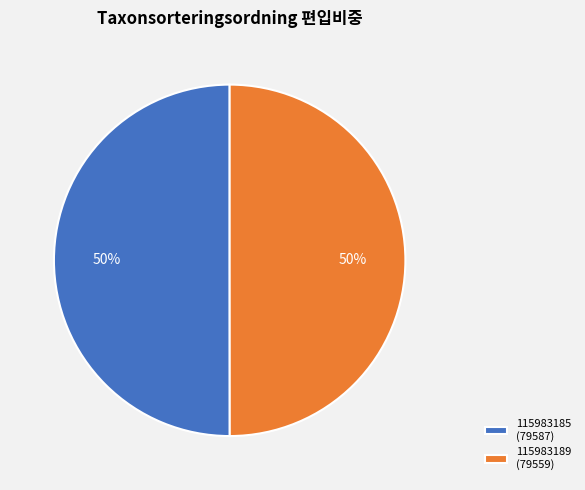

Approximately how many times larger is the value at 115983185 compared to 115983189?

1.0